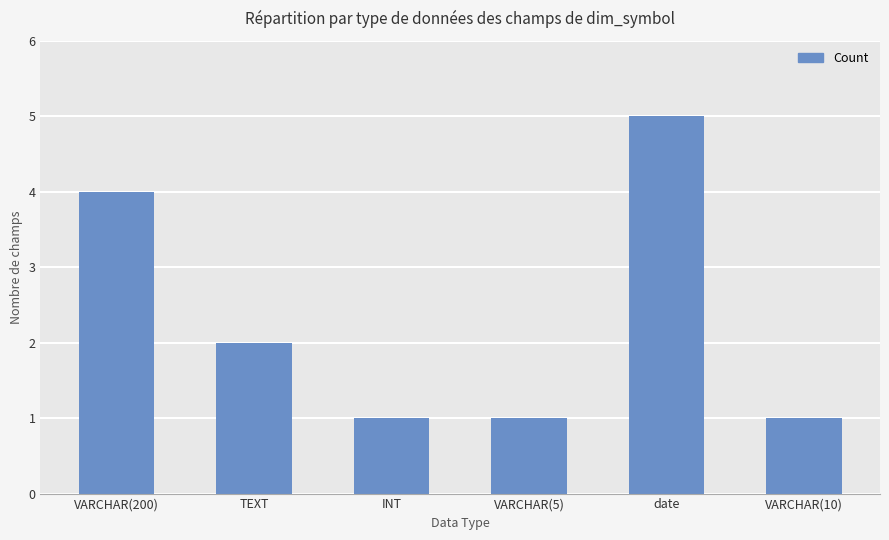

What is the approximate value at date?

5